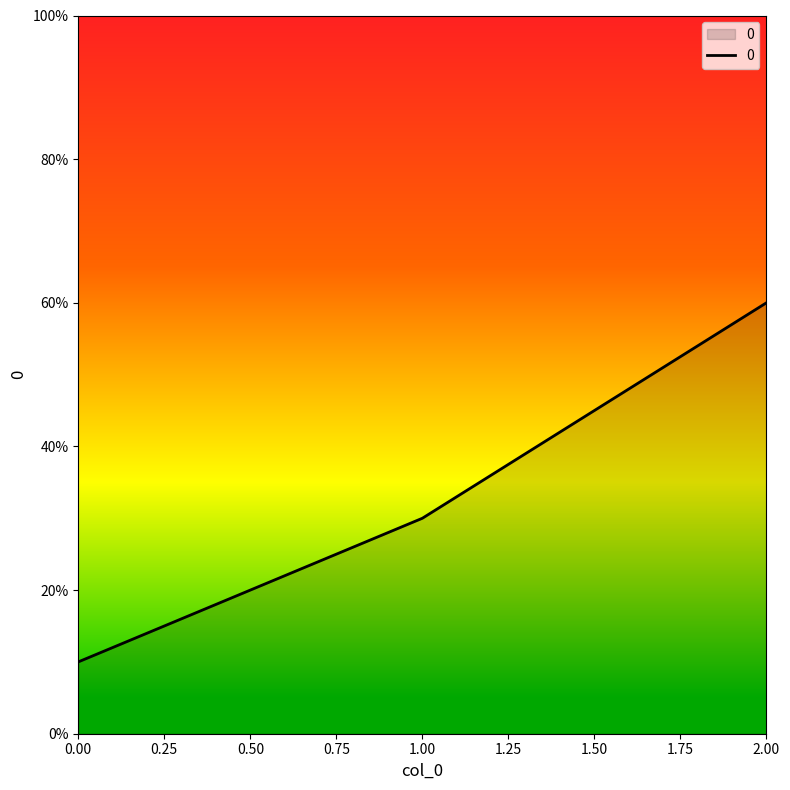

The value at 0.00 is 14. True or false?

False